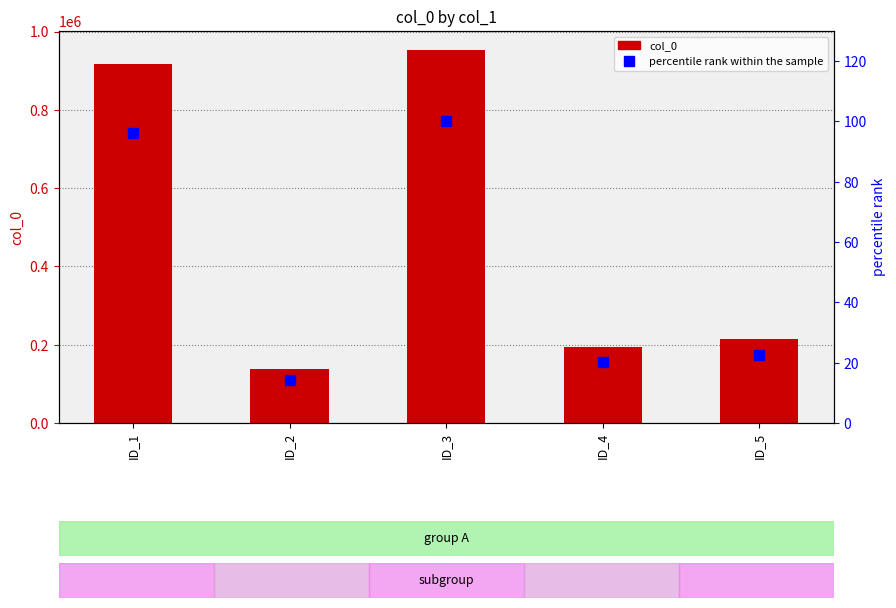

What is the maximum value for col_0?

953804.0